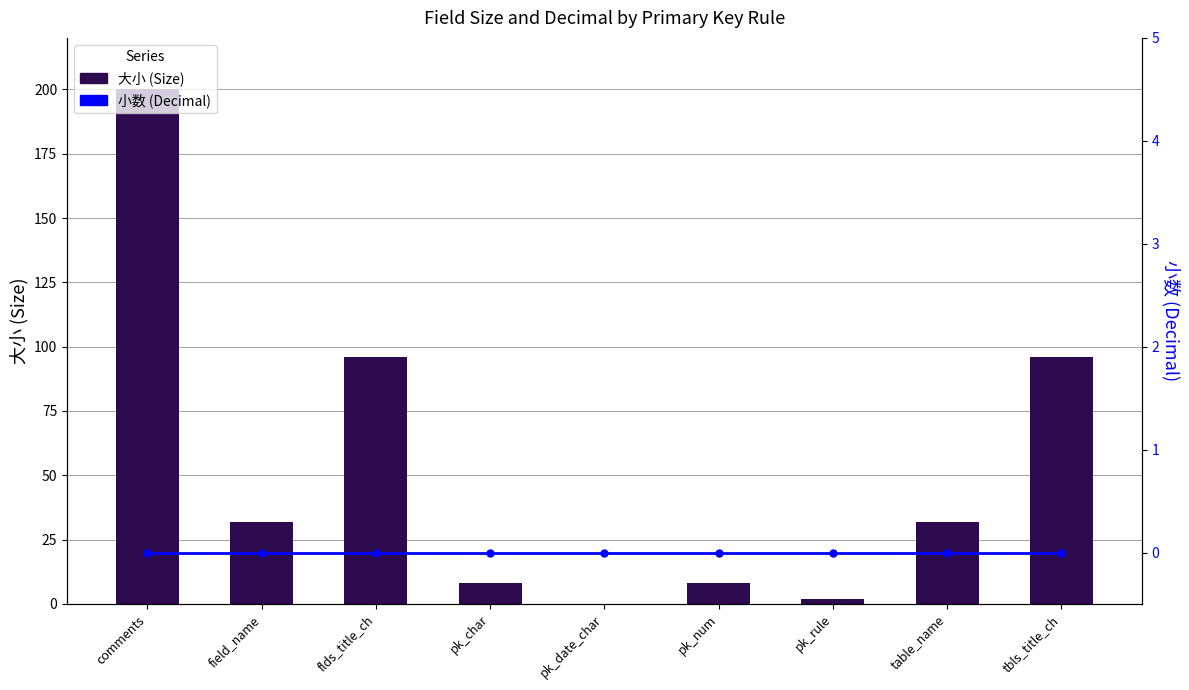

How many values in the 大小 (Size) series exceed 32?

3